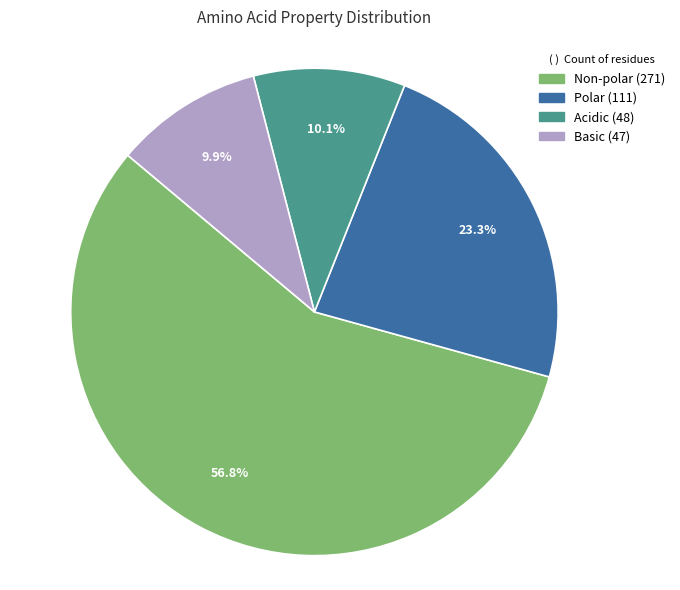

Which category accounts for the majority?

non_polar